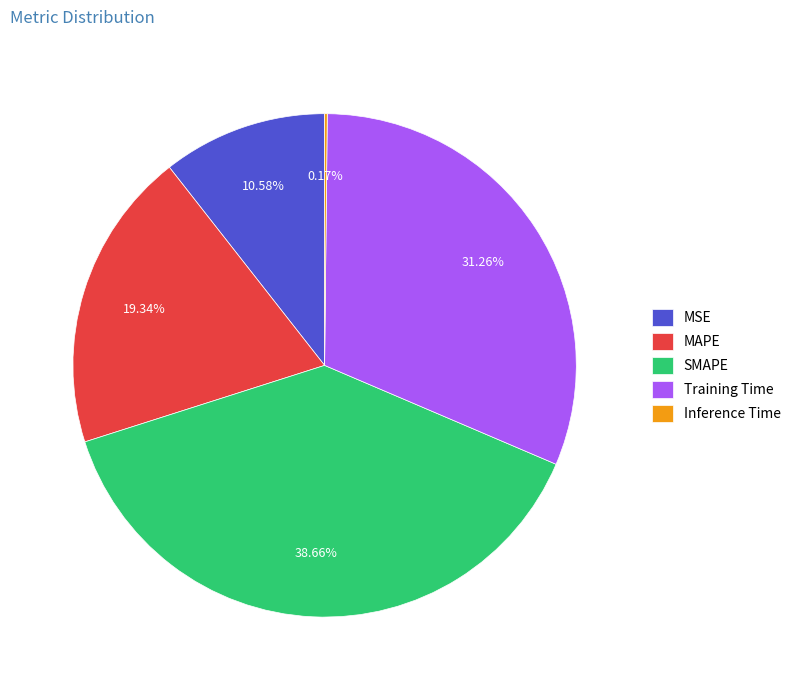

Between MAPE and Training Time, which is larger?

Training Time